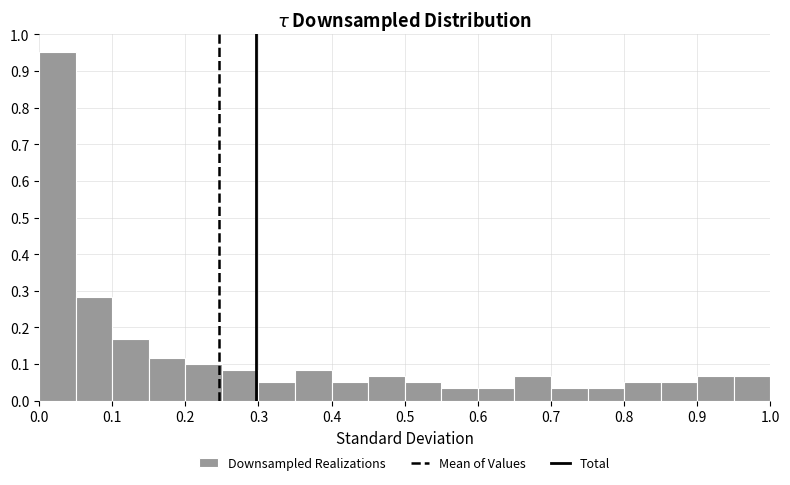

Which range on the x-axis has the tallest bar?

0.00 to 0.05